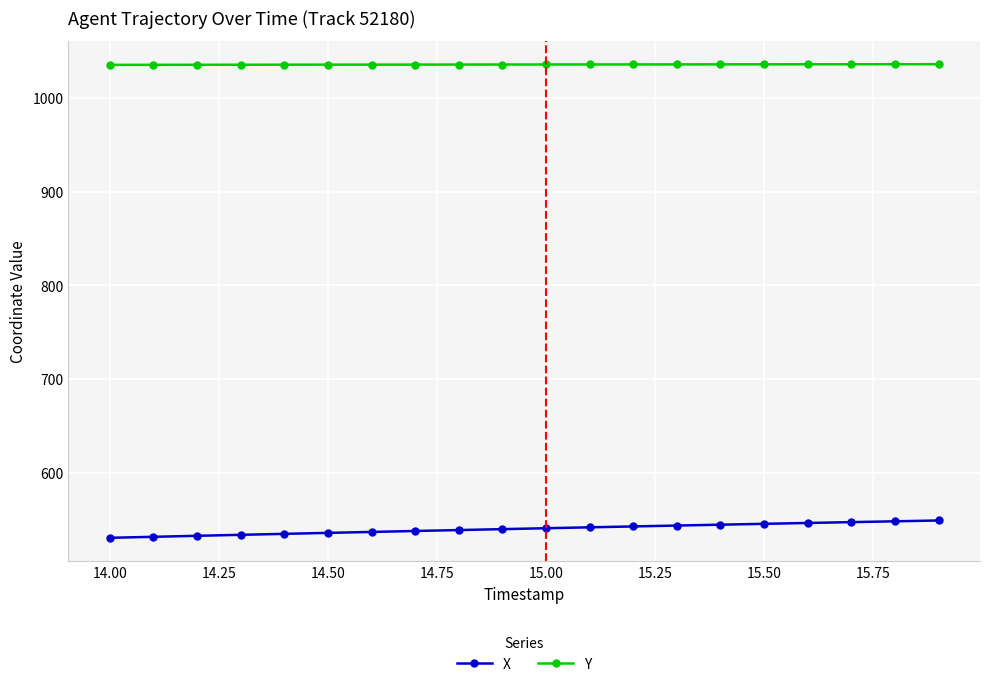

Which series has the largest total across all categories?

Y